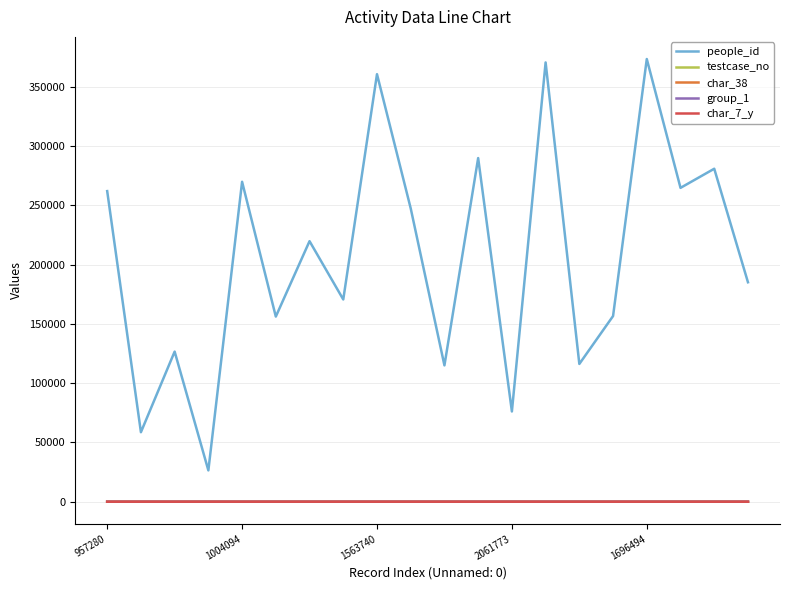

Which series has the largest total across all categories?

people_id